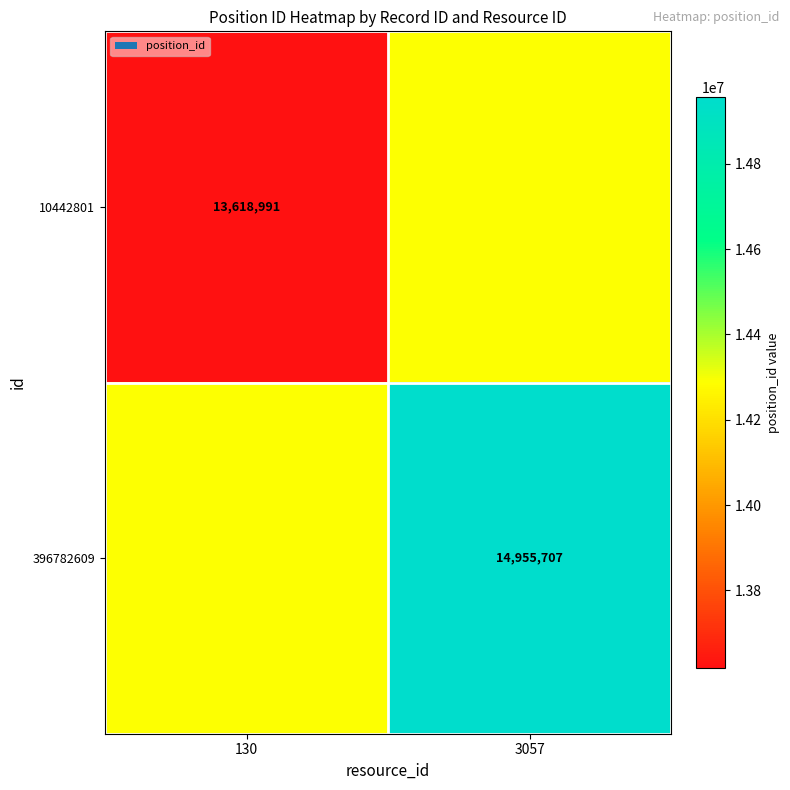

The value of 10442801 at 130 is 13618991. True or false?

True